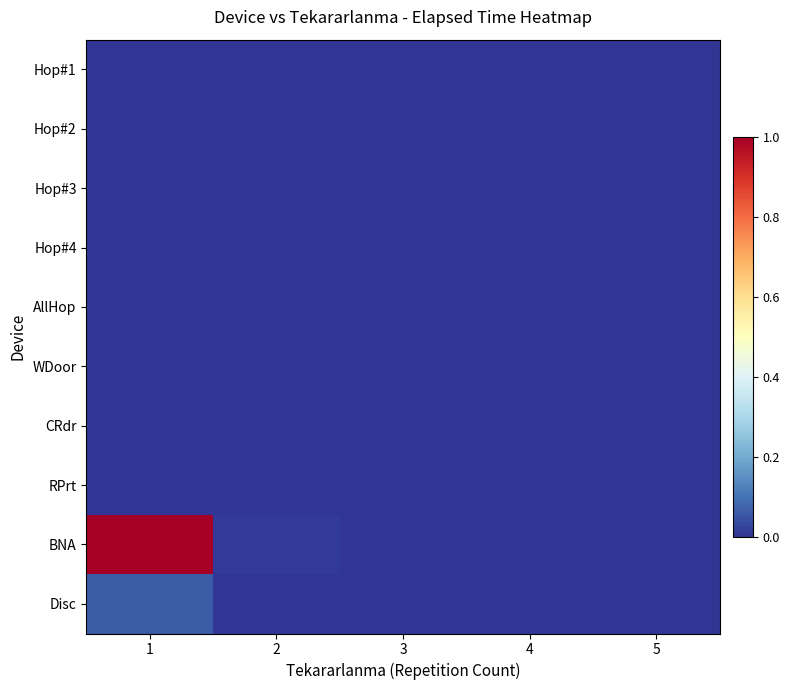

Reading right to left, transcribe all the data shown in this chart.

Hop#1: 5=0.0	4=0.0	3=0.0	2=0.0	1=0.0
Hop#2: 5=0.0	4=0.0	3=0.0	2=0.0	1=0.0
Hop#3: 5=0.0	4=0.0	3=0.0	2=0.0	1=0.0
Hop#4: 5=0.0	4=0.0	3=0.0	2=0.0	1=0.0
AllHop: 5=0.0	4=0.0	3=0.0	2=0.0	1=0.0
WDoor: 5=0.0	4=0.0	3=0.0	2=0.0	1=0.0
CRdr: 5=0.0	4=0.0	3=0.0	2=0.0	1=0.0
RPrt: 5=0.0	4=0.0	3=0.0	2=0.0	1=0.0
BNA: 5=0.0	4=0.0	3=0.0	2=0.0	1=1.0
Disc: 5=0.0	4=0.0	3=0.0	2=0.0	1=0.1